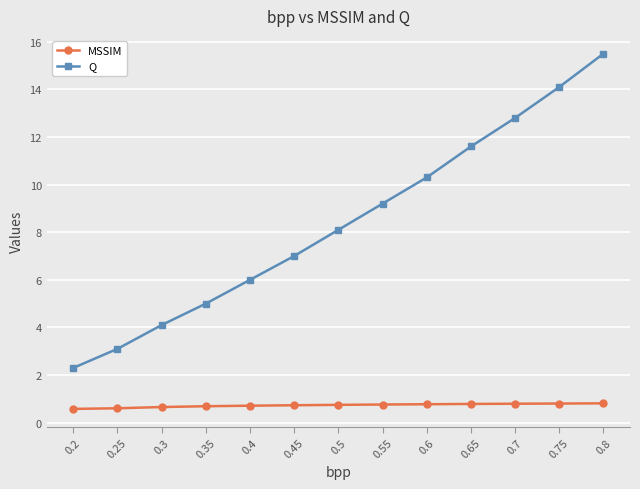

True or false: MSSIM and Q intersect in this chart.

False